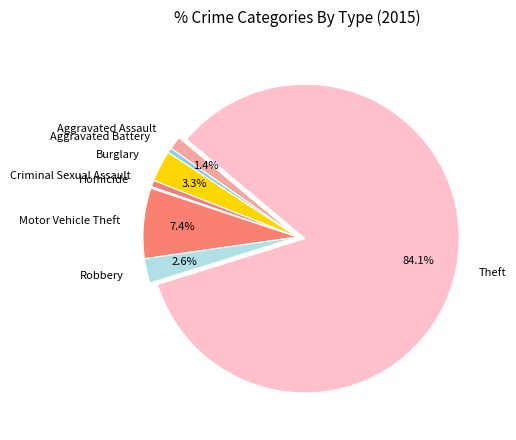

To the nearest percent, what is the combined percentage of Theft and Motor Vehicle Theft?

91%